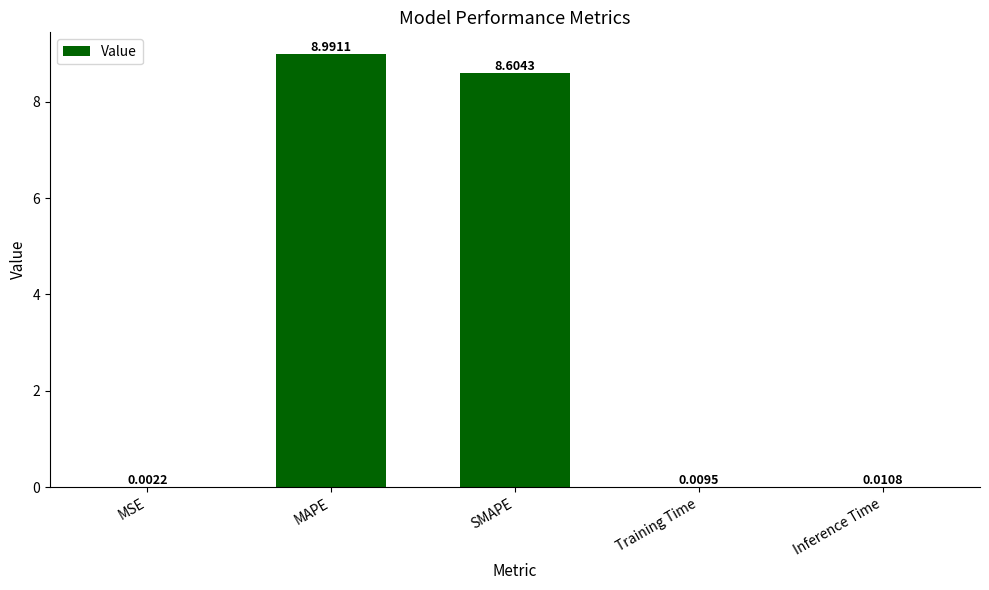

What is the sum of the values at SMAPE and Inference Time?

8.6